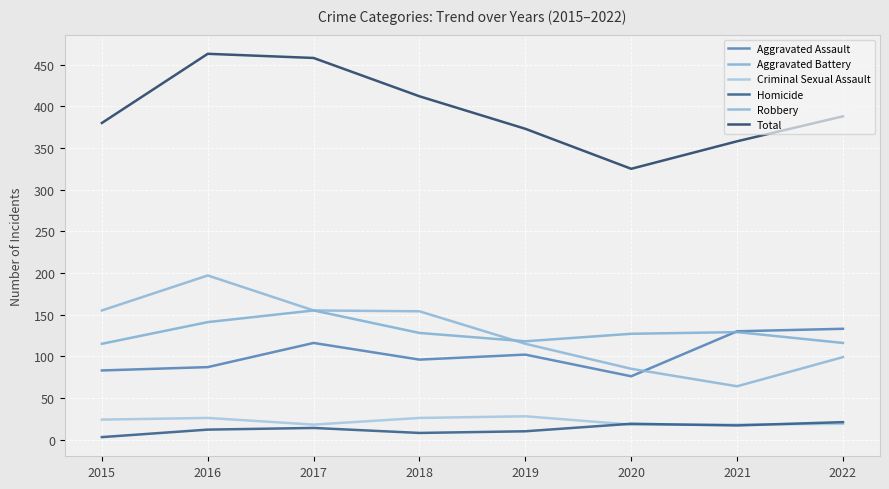

The value of Criminal Sexual Assault at 2020 is 10. True or false?

False